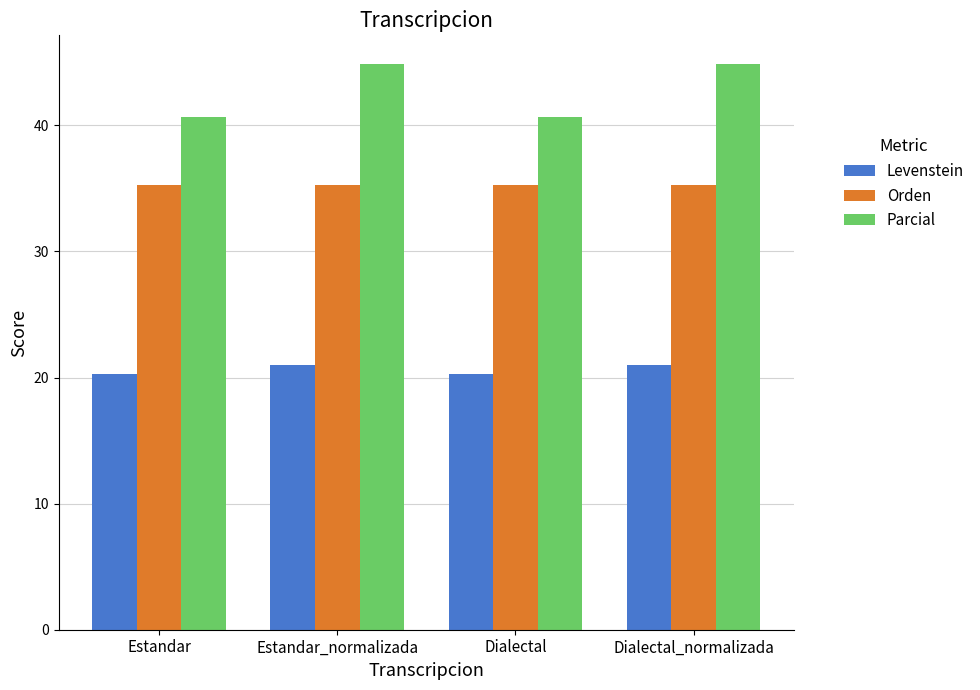

Which series has the largest total across all categories?

Parcial